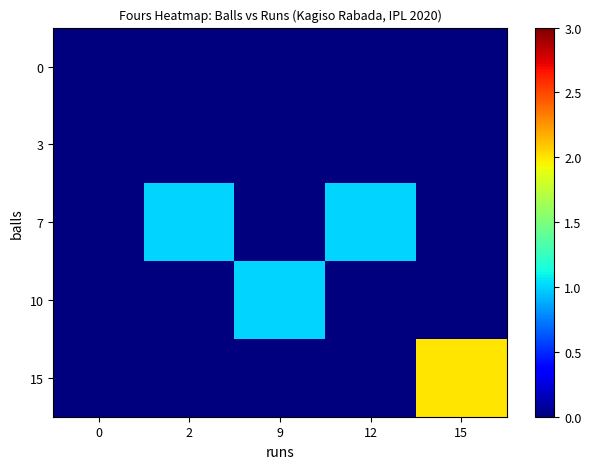

Reading left to right, what are all the values shown in this chart?

0: 0=0	2=0	9=0	12=0	15=0
3: 0=0	2=0	9=0	12=0	15=0
7: 0=0	2=1	9=0	12=1	15=0
10: 0=0	2=0	9=1	12=0	15=0
15: 0=0	2=0	9=0	12=0	15=2